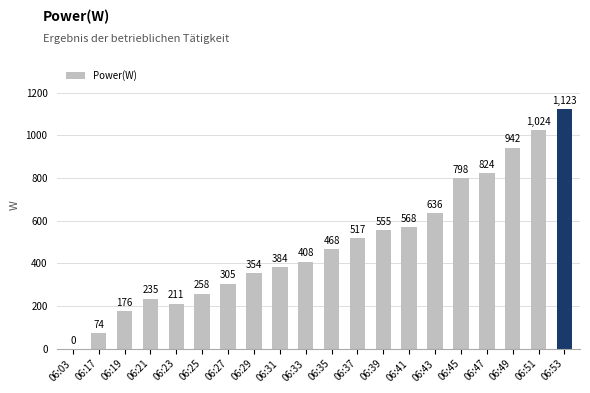

What is the sum of all values?

9860